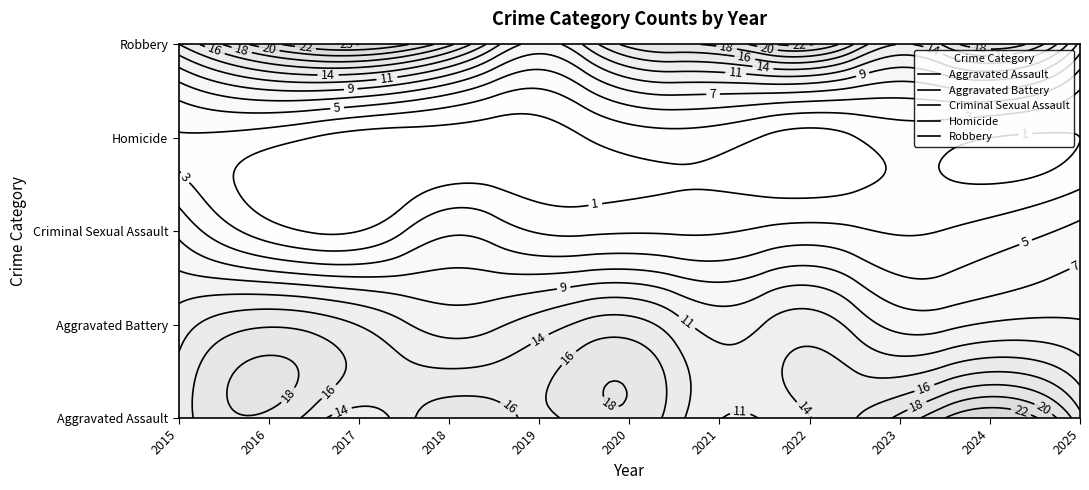

List the series in order of their peak value, highest first.

Aggravated Assault, Robbery, Aggravated Battery, Criminal Sexual Assault, Homicide